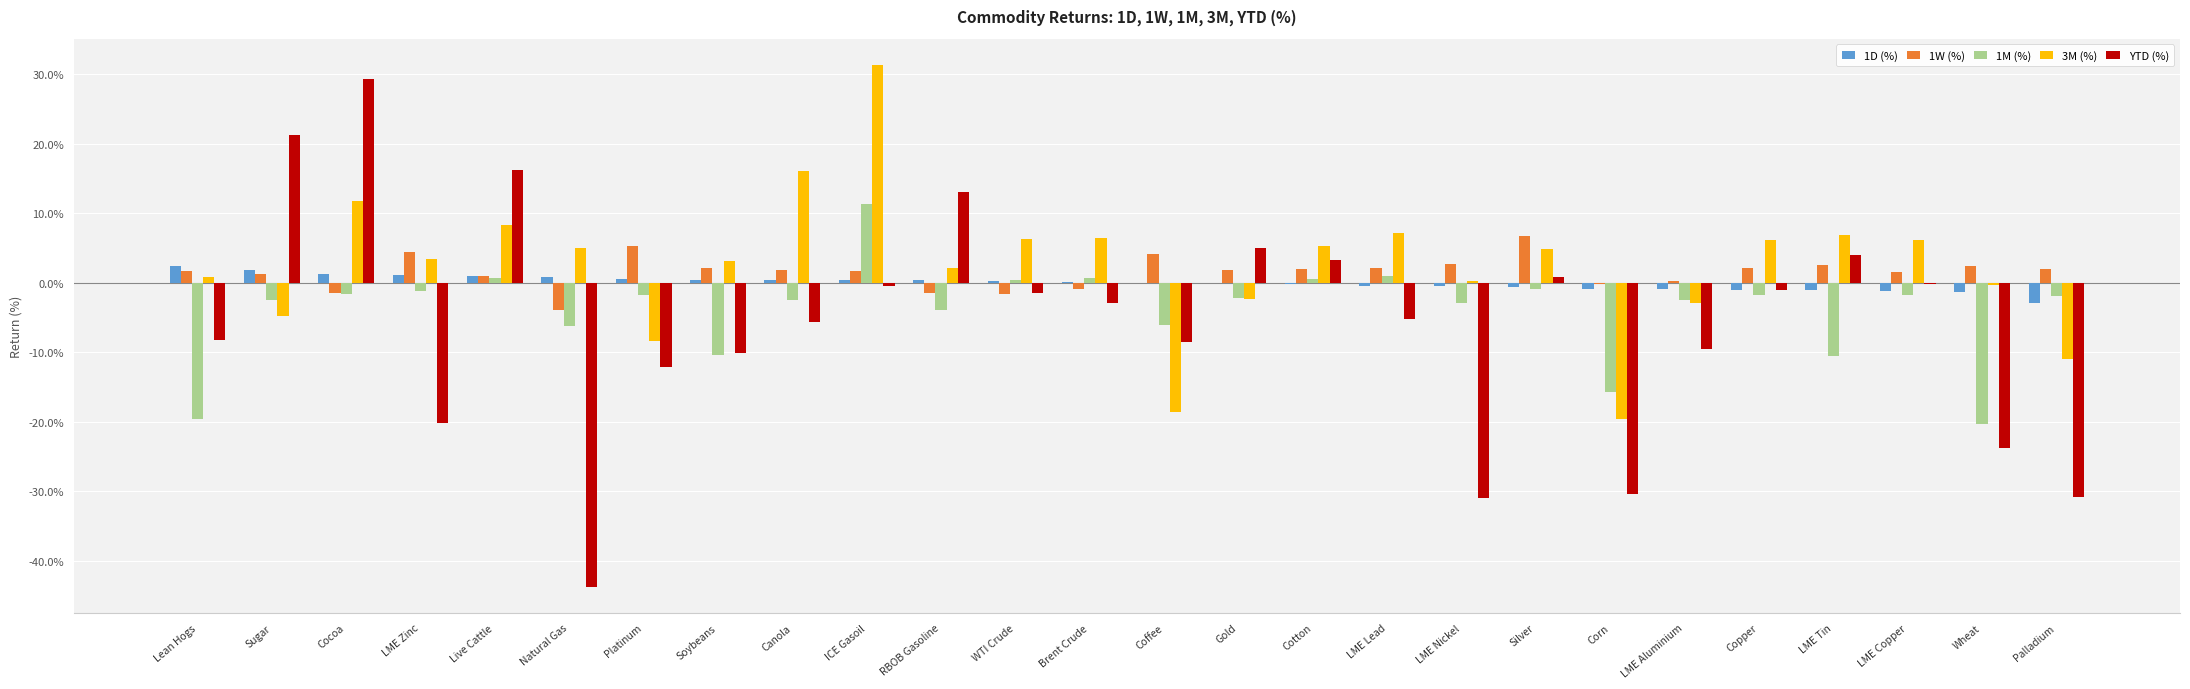

Are the bars grouped side by side (vs. stacked)?

Yes